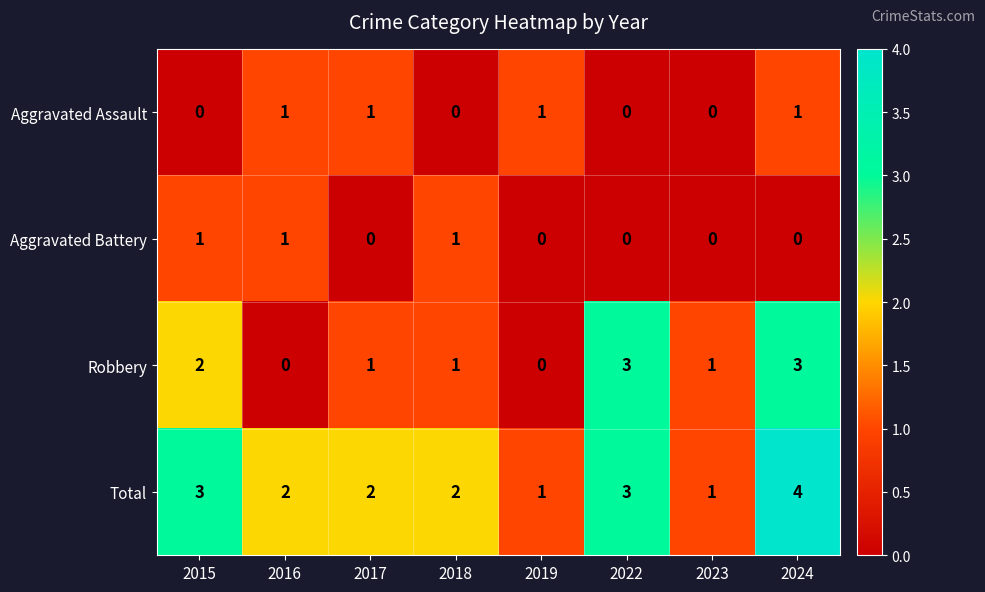

What is the sum of all Robbery values?

11